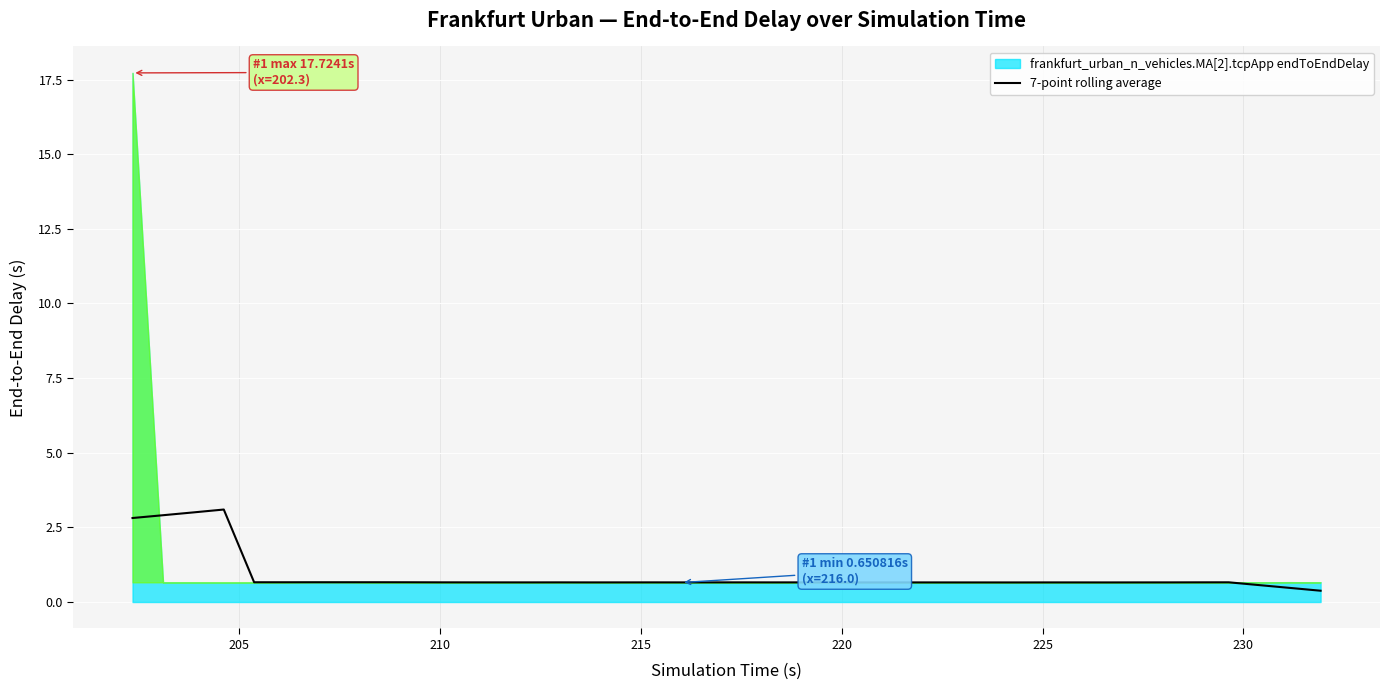

What is the lowest value of the 7-point rolling average series?

0.4